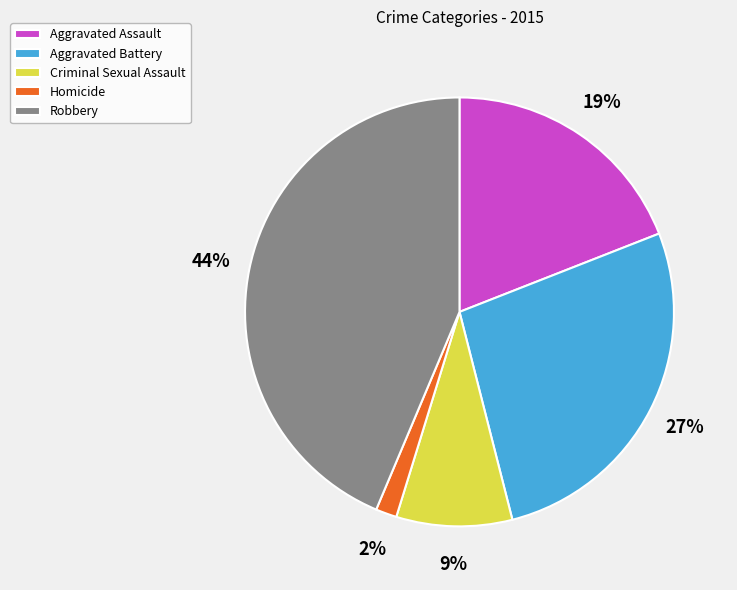

Which category has the biggest portion of the pie?

Robbery